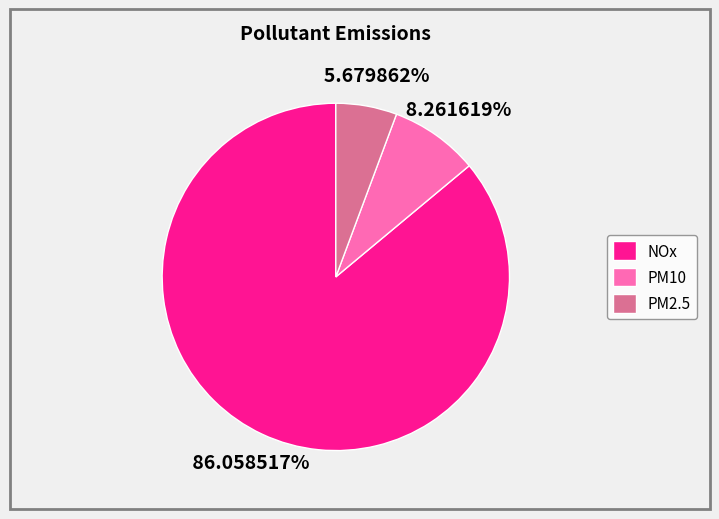

Which slice is the largest?

NOx